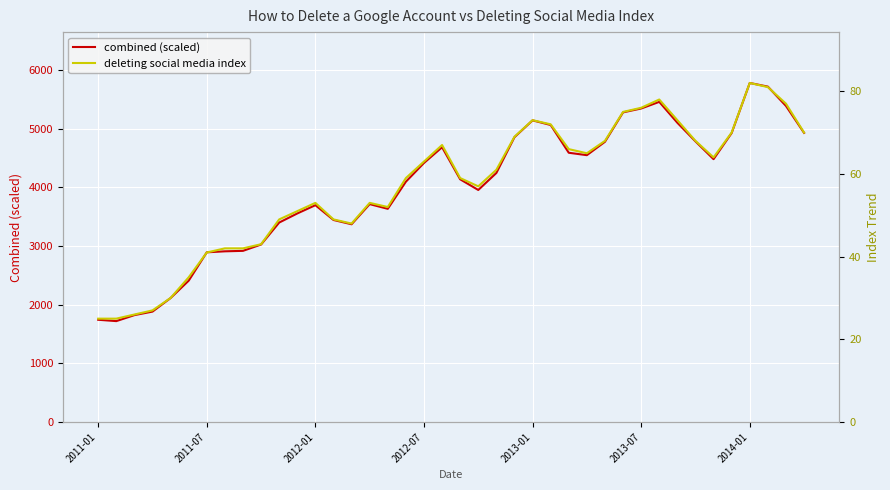

Reading right to left, transcribe all the data shown in this chart.

combined (scaled): 4926	5385	5714	5776	4923	4478	4781	5098	5454	5341	5275	4774	4546	4587	5060	5139	4852	4243	3953	4135	4681	4413	4094	3632	3712	3369	3442	3694	3553	3398	3024	2916	2908	2891	2408	2112	1881	1821	1719	1742
deleting social media index: 70	77	81	82	70	64	68	73	78	76	75	68	65	66	72	73	69	61	57	59	67	63	59	52	53	48	49	53	51	49	43	42	42	41	35	30	27	26	25	25